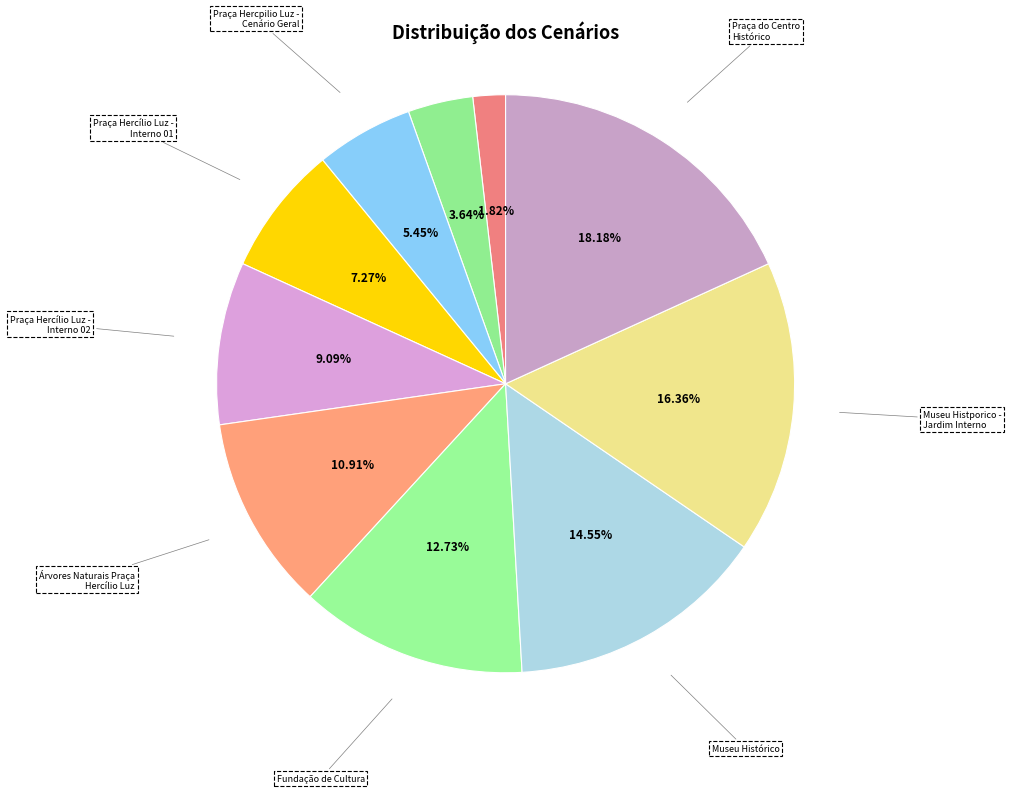

The Fundação de Cultura slice represents 13% of the pie. True or false?

True